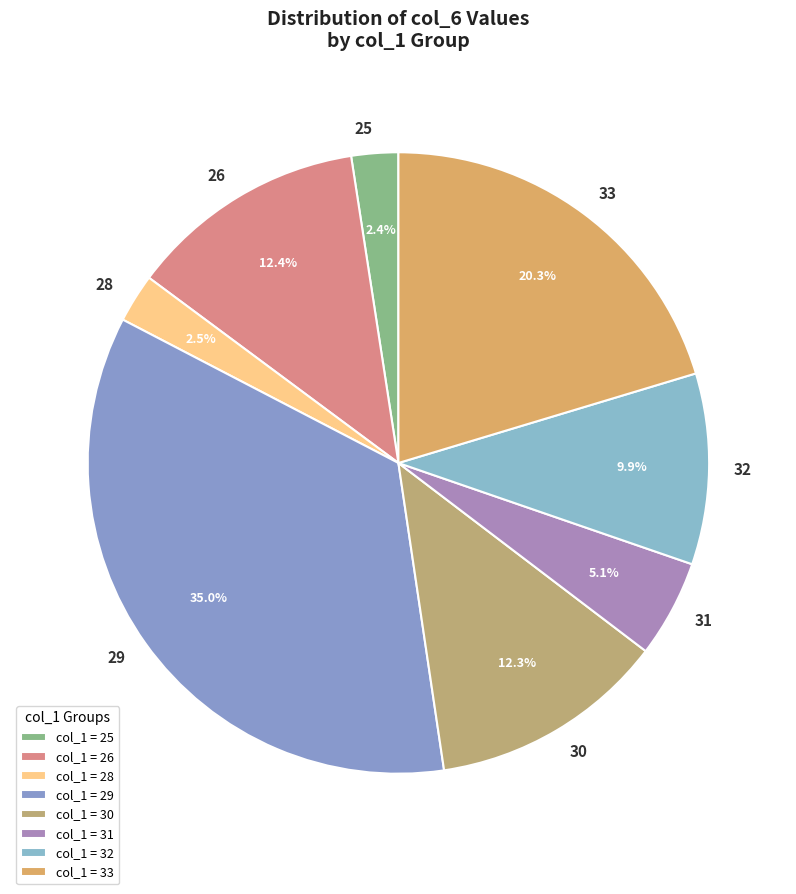

How many slices are in this pie chart?

8